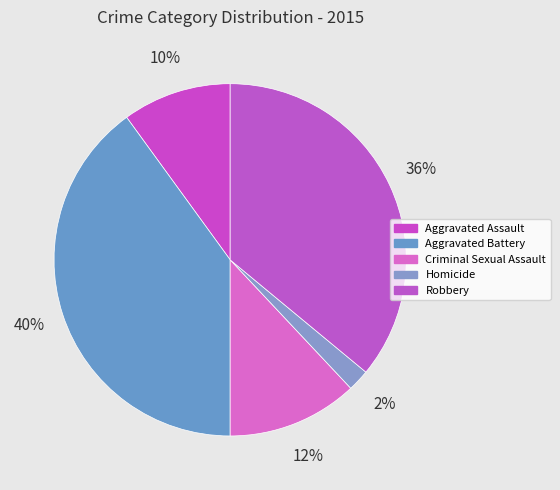

Is there any slice that represents more than half of the pie?

No